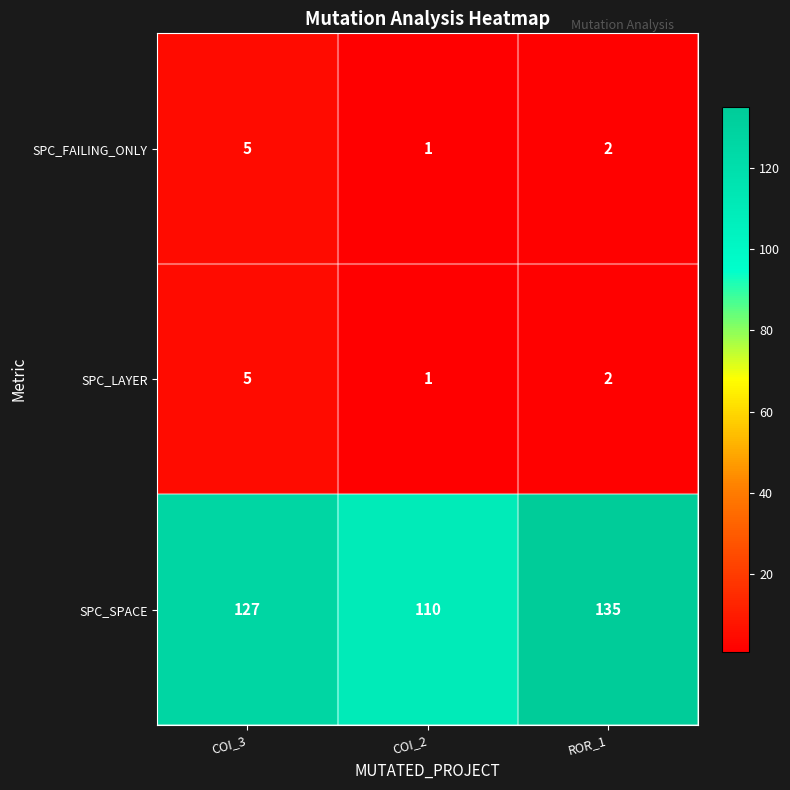

What is the total value across all series at COI_3?

137